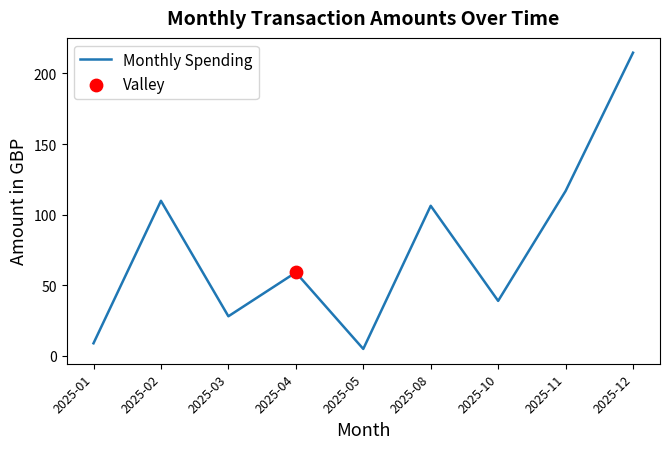

Between 2025-10 and 2025-01, which is larger?

2025-10